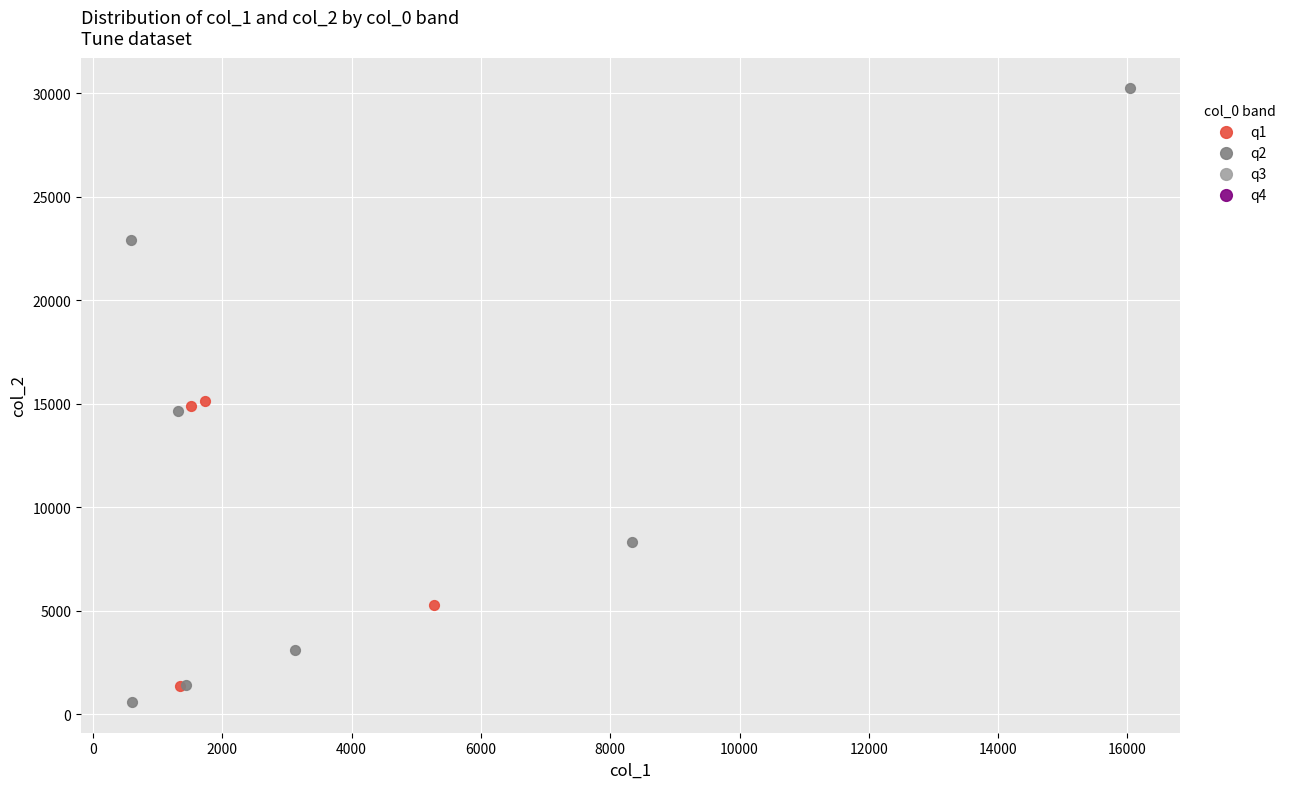

Which series has the widest spread of Y values?

q2